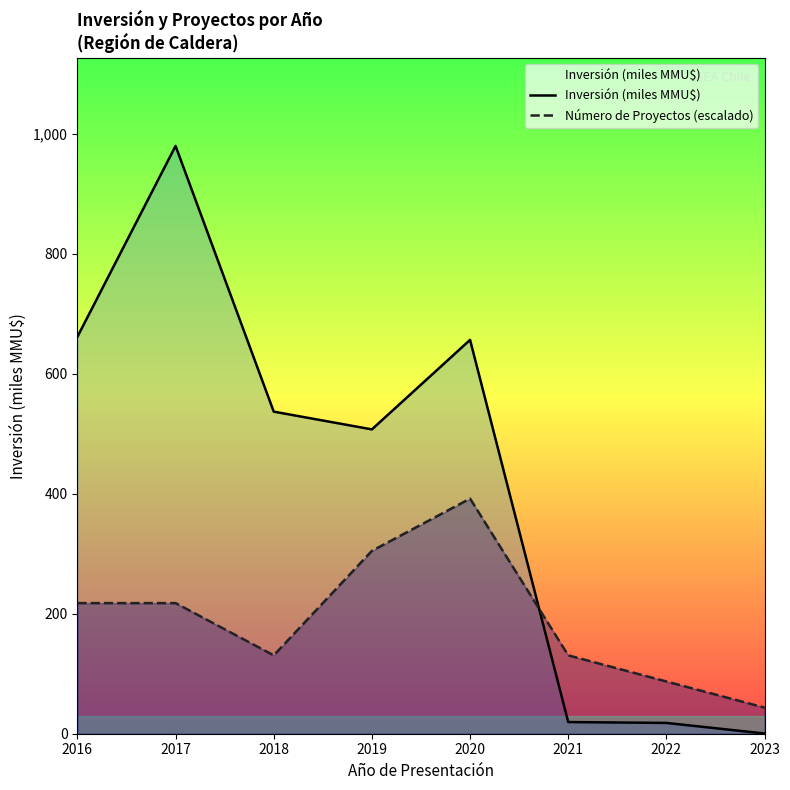

Rank the categories by Inversión (miles MMU$) value from highest to lowest.

2017, 2016, 2020, 2018, 2019, 2021, 2022, 2023